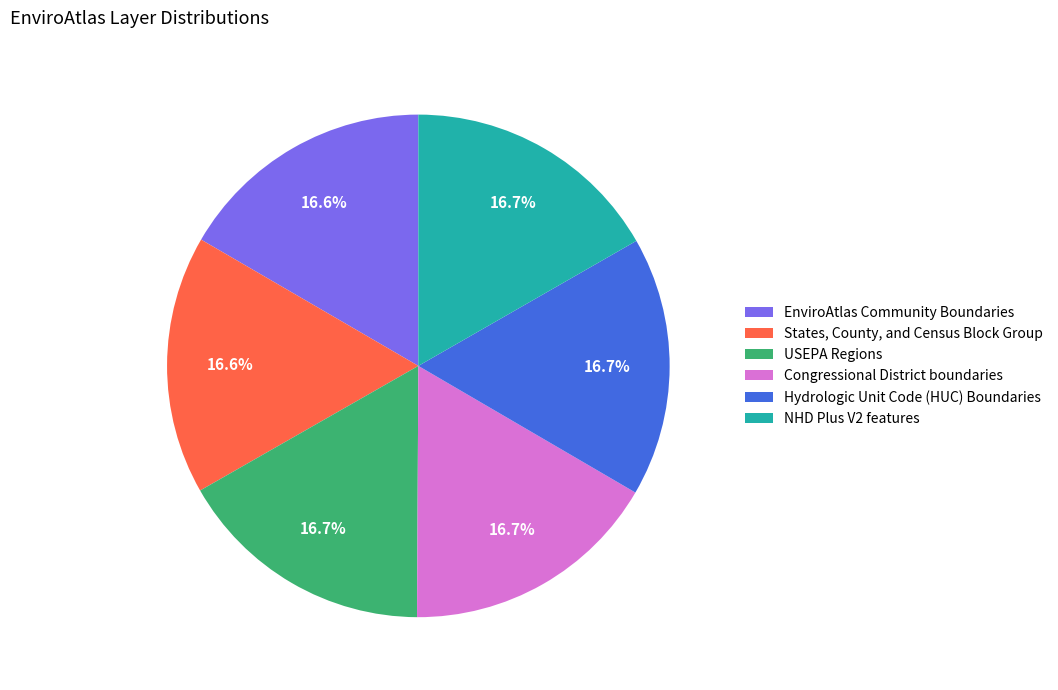

Is there any slice that represents more than half of the pie?

No